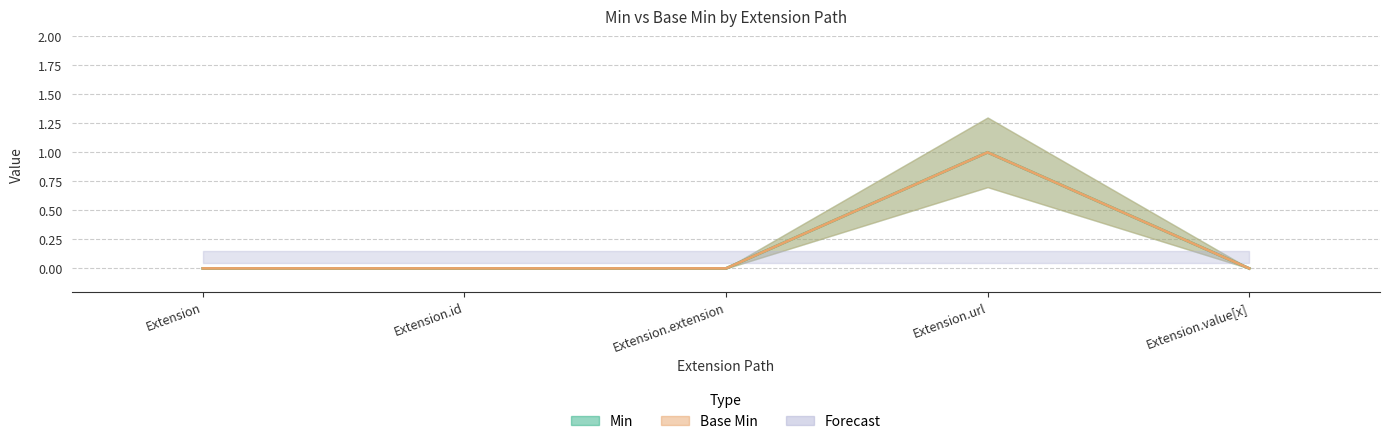

At which label does Base Min reach its minimum?

Extension